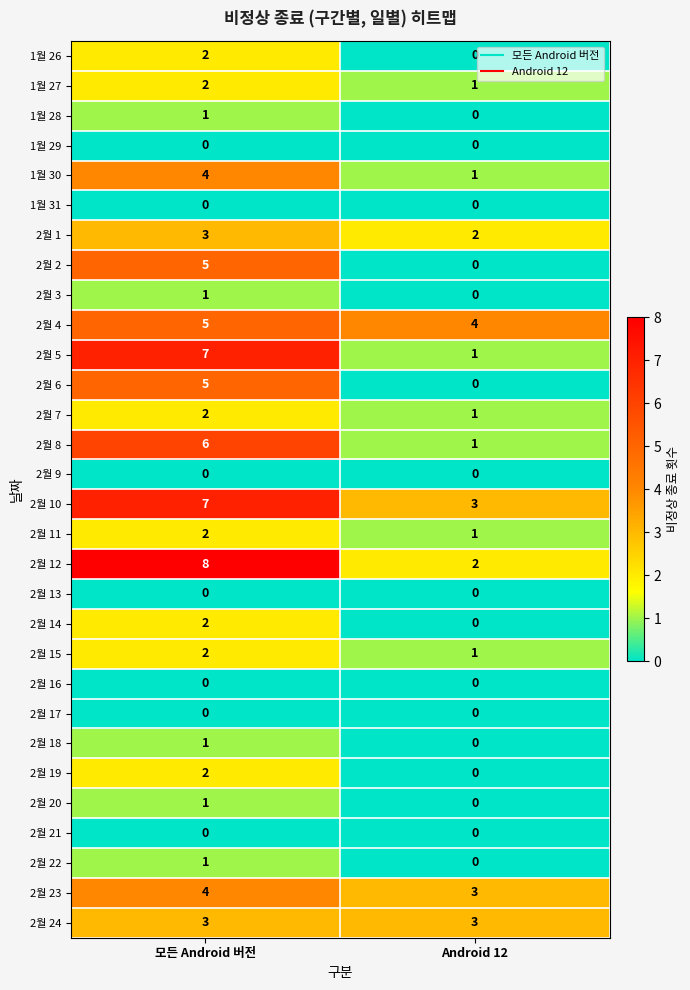

What is the difference between the highest and lowest values at 모든 Android 버전?

8